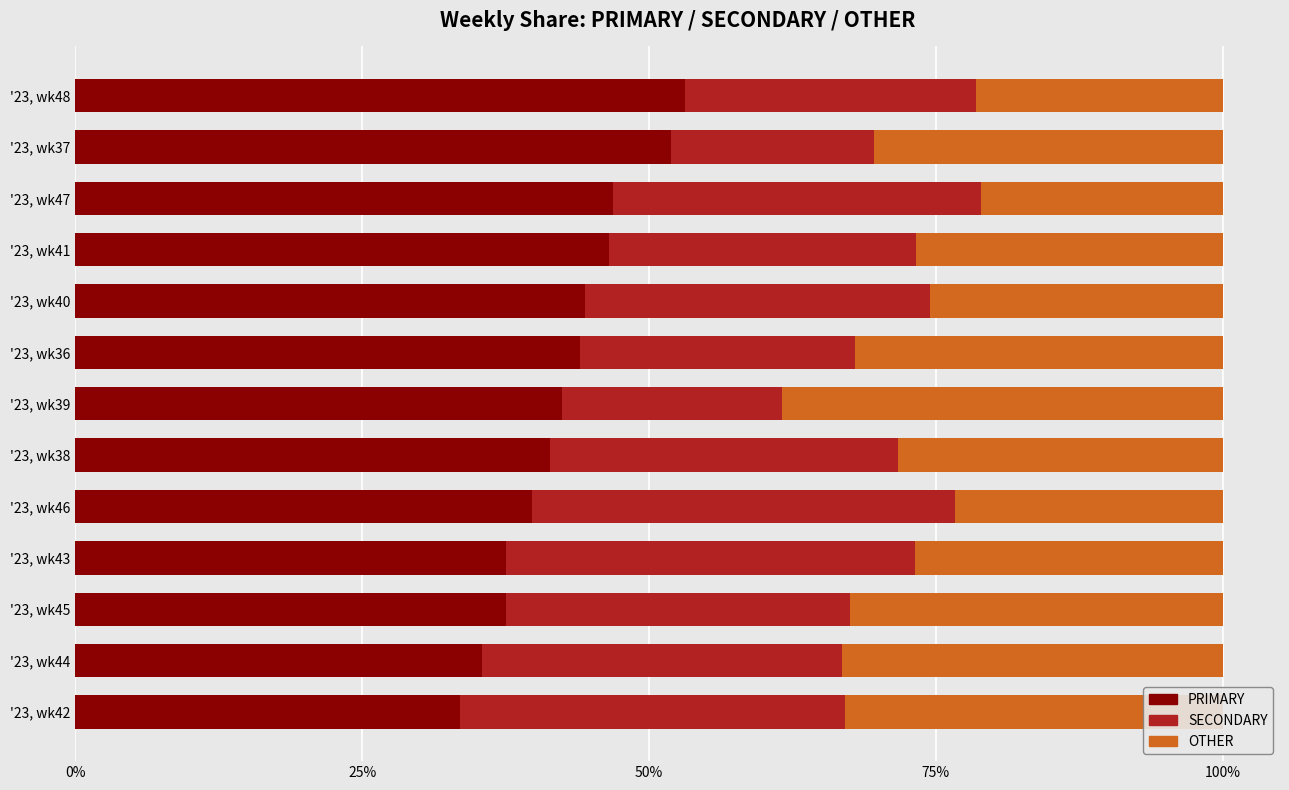

What is the total value across all series at '23, wk46?

100.0